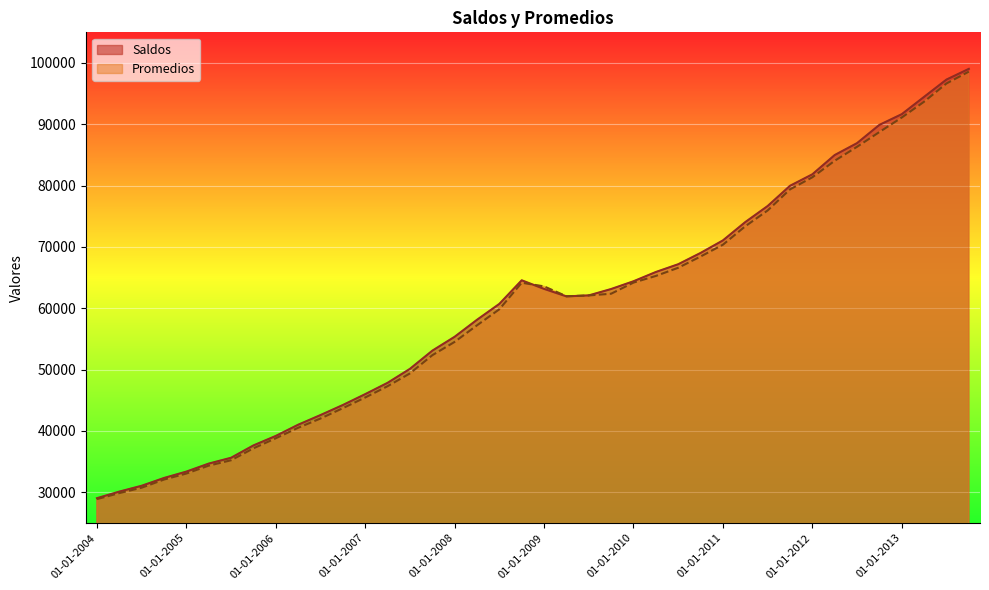

At how many categories does at least one series exceed 54219?

24